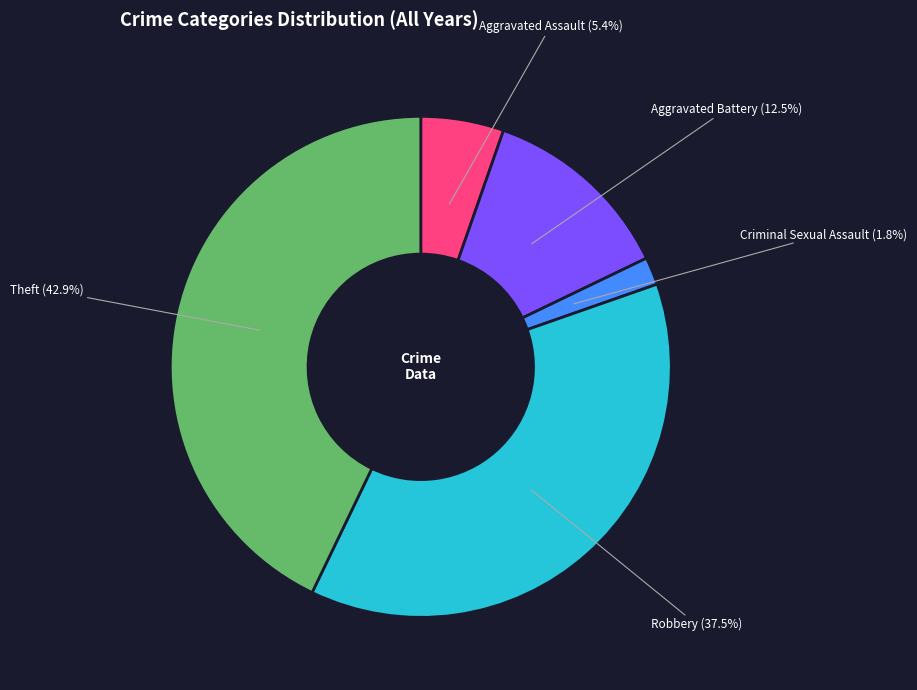

Rank the categories by value from lowest to highest.

Criminal Sexual Assault, Aggravated Assault, Aggravated Battery, Robbery, Theft